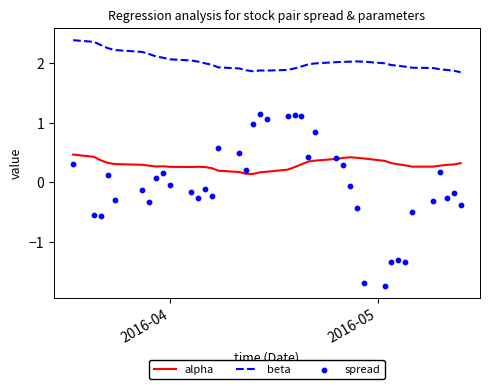

What are all the series names shown in the legend?

alpha, beta, spread